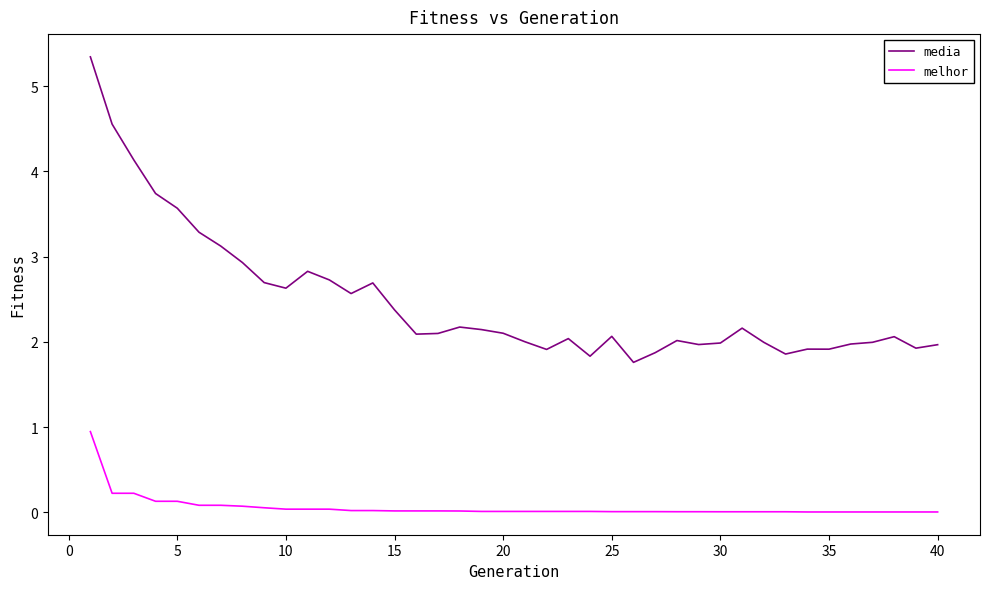

Which series has the widest spread of values?

media